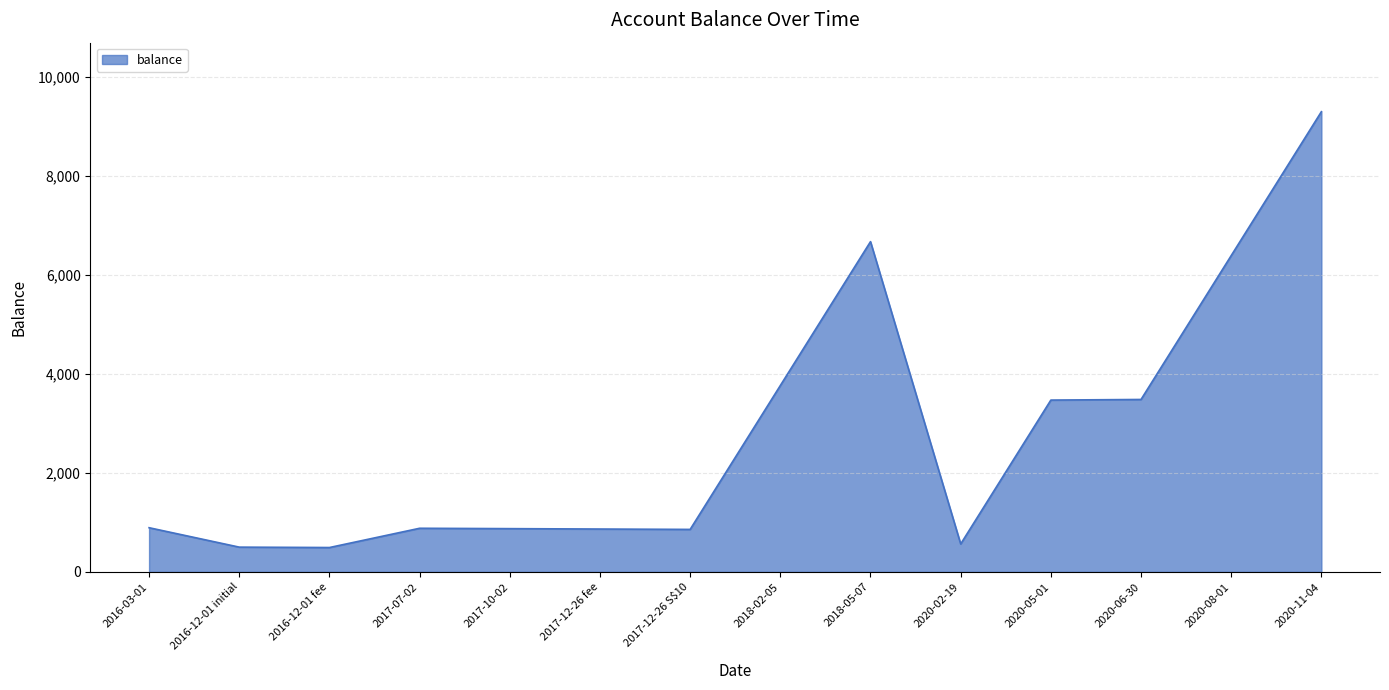

Read the value at 2016-12-01 fee.

492.0